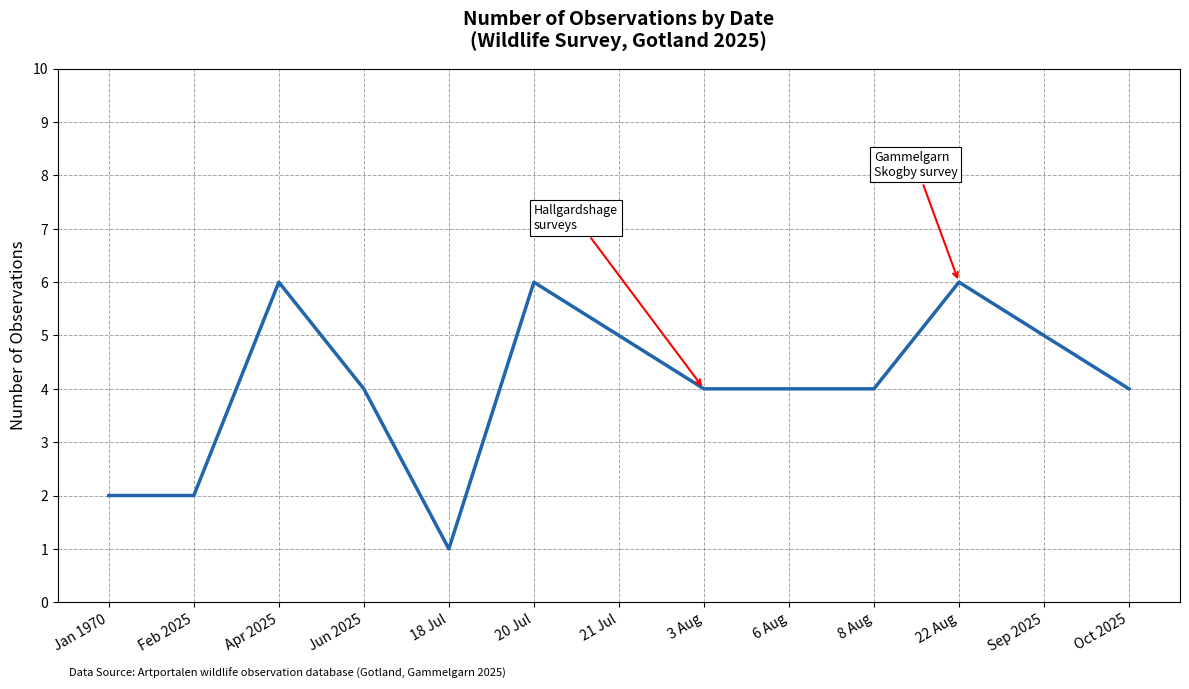

True or false: the data shows 1 at 18 Jul.

True